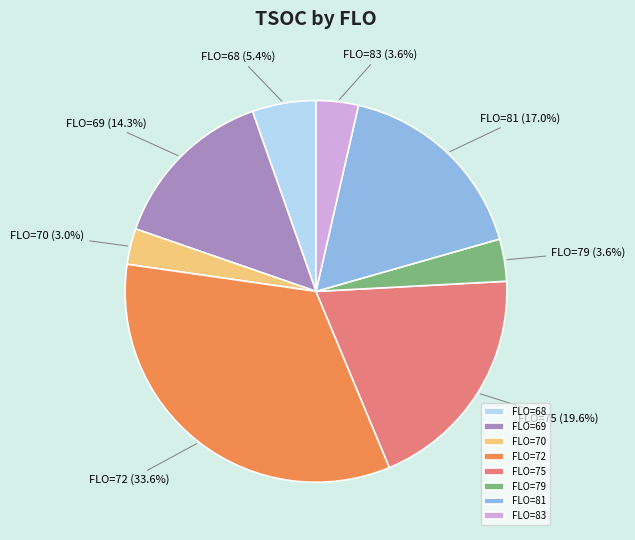

Is the sum of FLO=79 and FLO=70 greater than half?

No